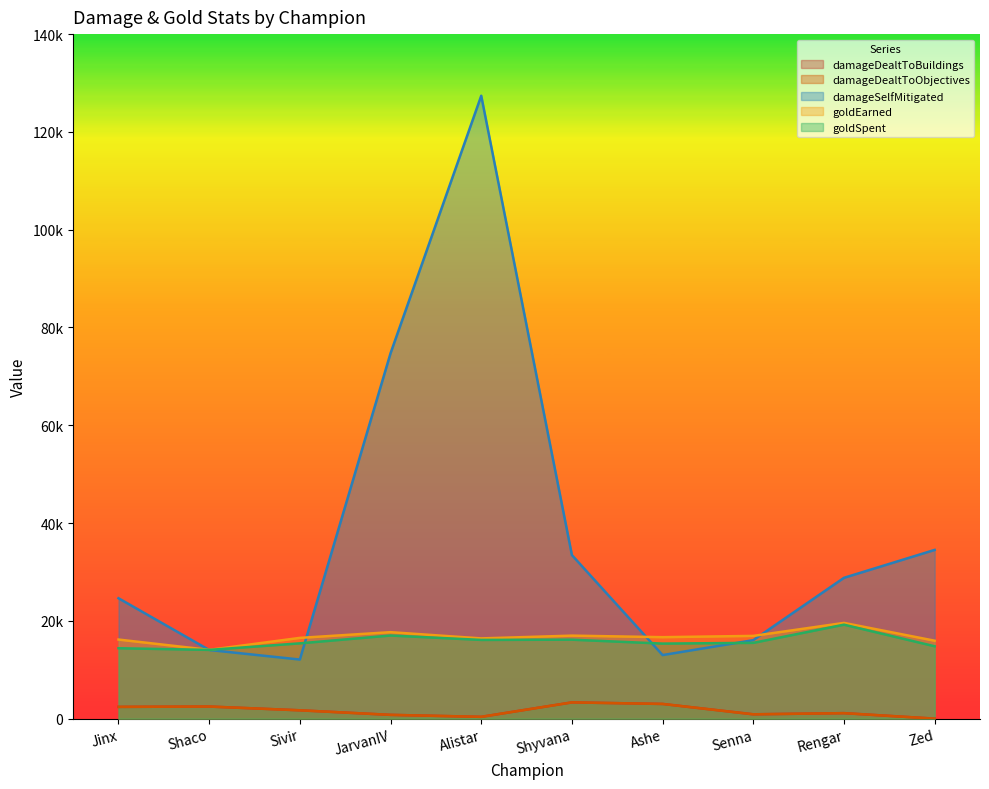

True or false: damageDealtToBuildings and damageSelfMitigated intersect in this chart.

False